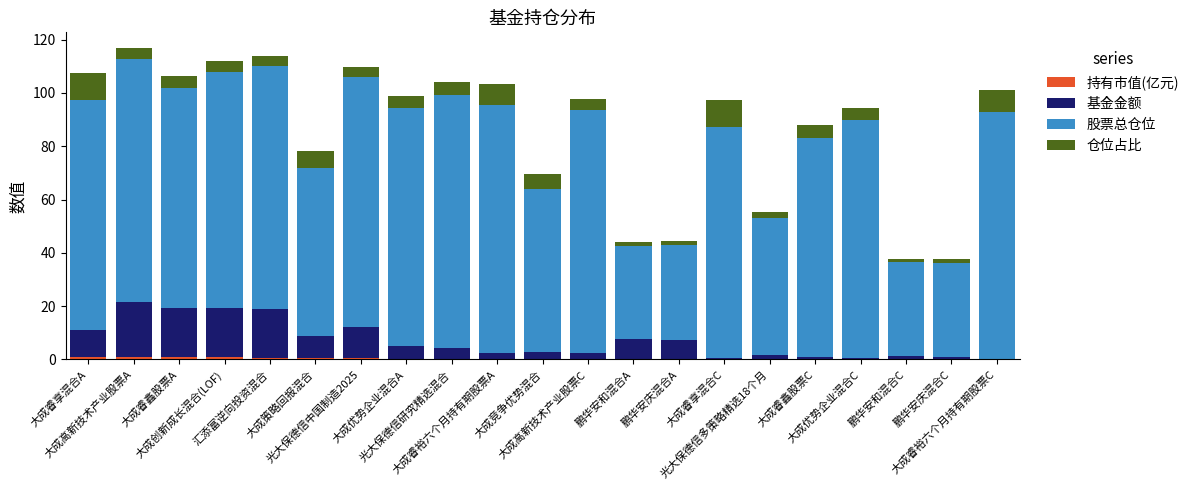

What is the average value of the 持有市值(亿元) series?

0.3